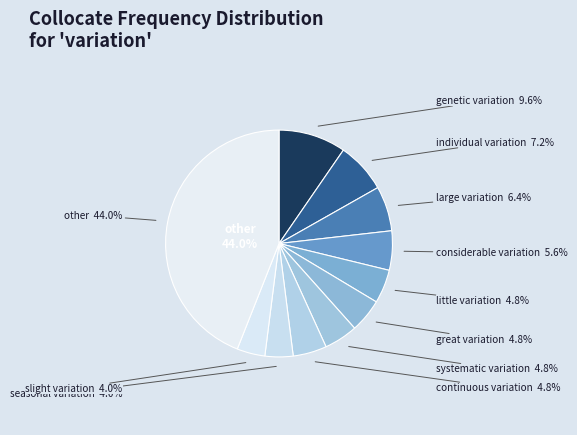

Which has a higher value, systematic variation or seasonal variation?

systematic variation